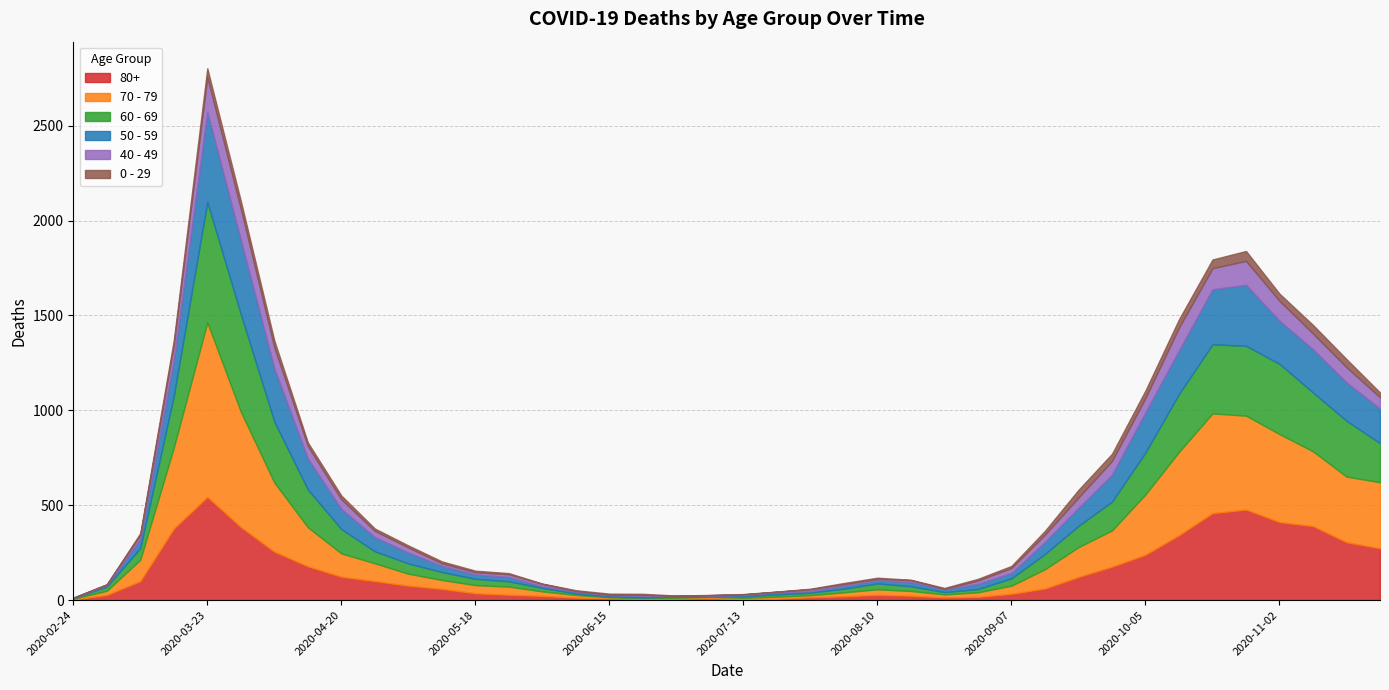

Where is the first local maximum for 60 - 69?

2020-03-23